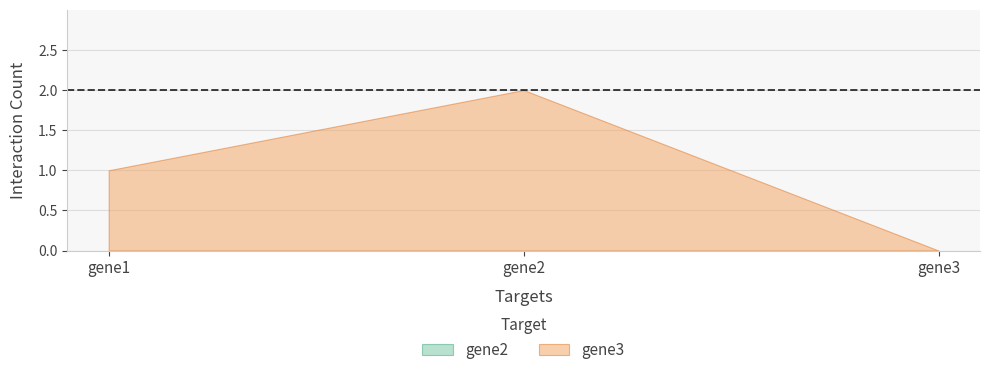

Reading left to right, extract all data points from this chart.

gene2: gene1=0	gene2=0	gene3=0
gene3: gene1=1	gene2=2	gene3=0